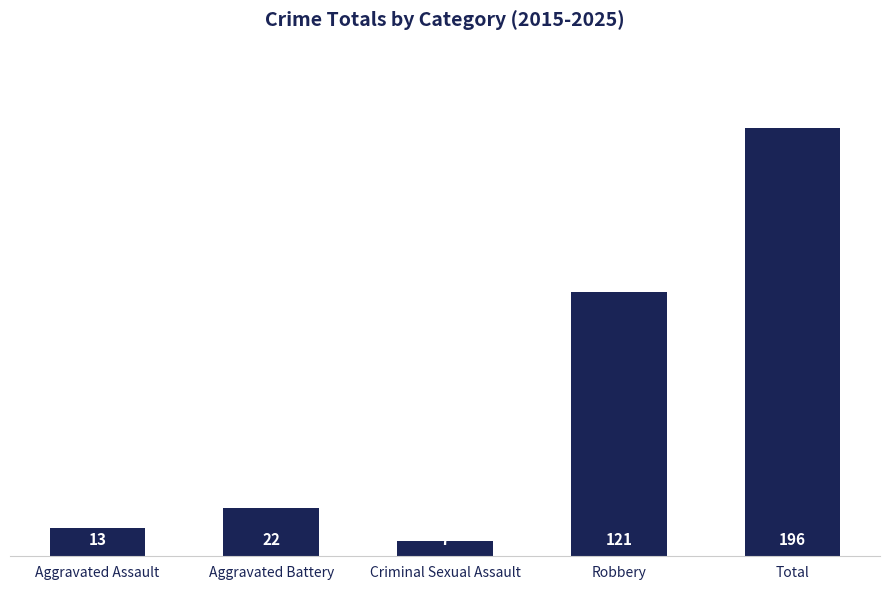

Is it true that the value at Robbery is 53?

False